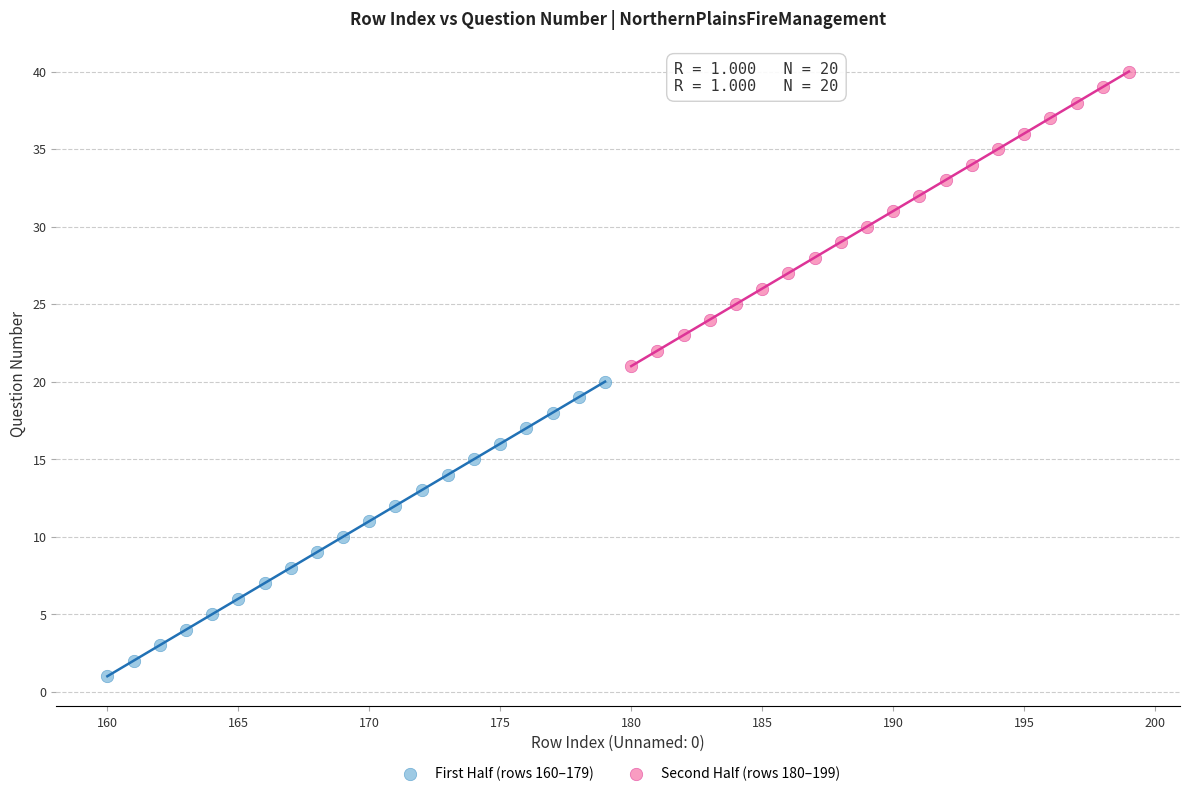

Which series reaches the maximum Y coordinate?

Second Half (rows 180–199)